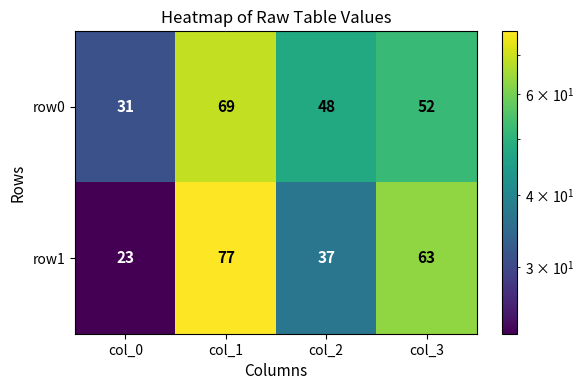

How many row0 values are between 48 and 69?

3